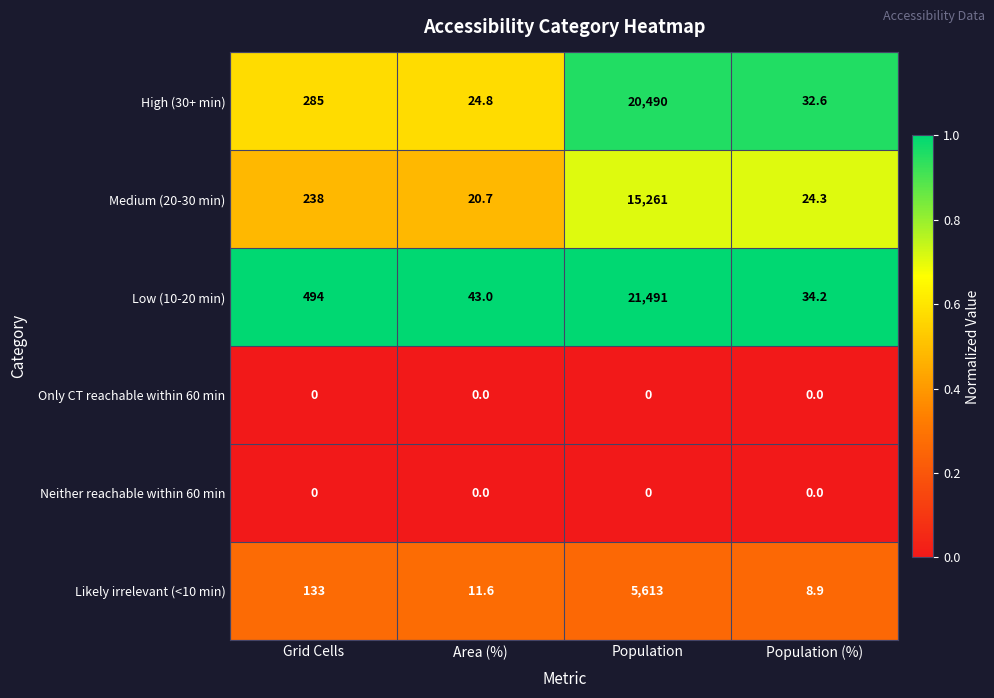

Which series changed the most between Grid Cells and Population?

Low (10-20 min)